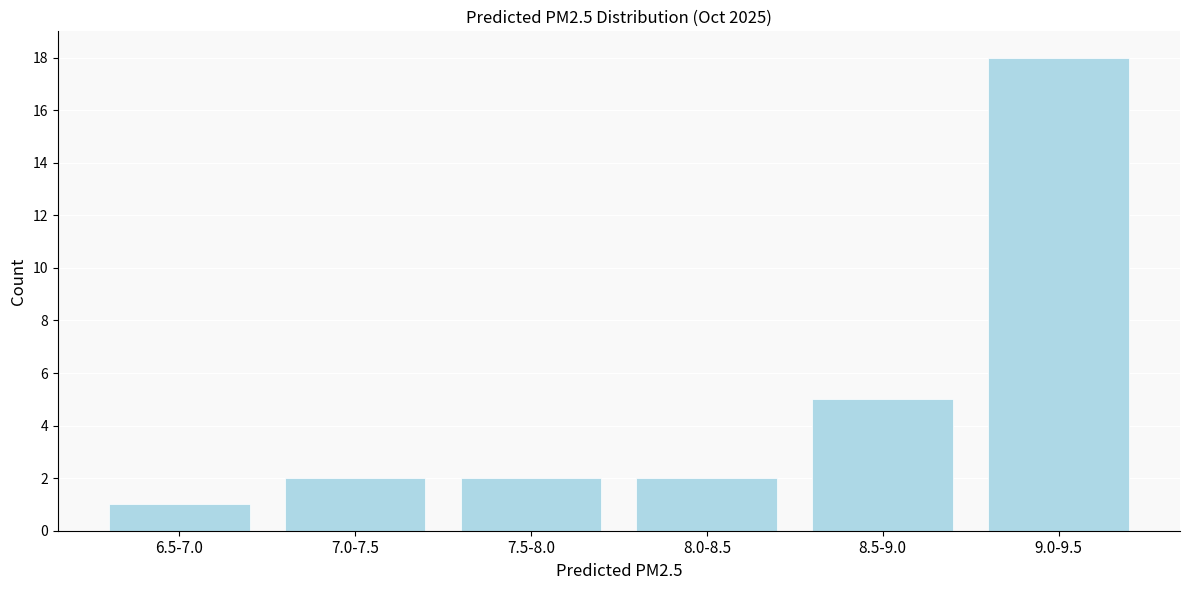

Reading right to left, list all the values displayed in this chart.

9.0-9.5=18	8.5-9.0=5	8.0-8.5=2	7.5-8.0=2	7.0-7.5=2	6.5-7.0=1